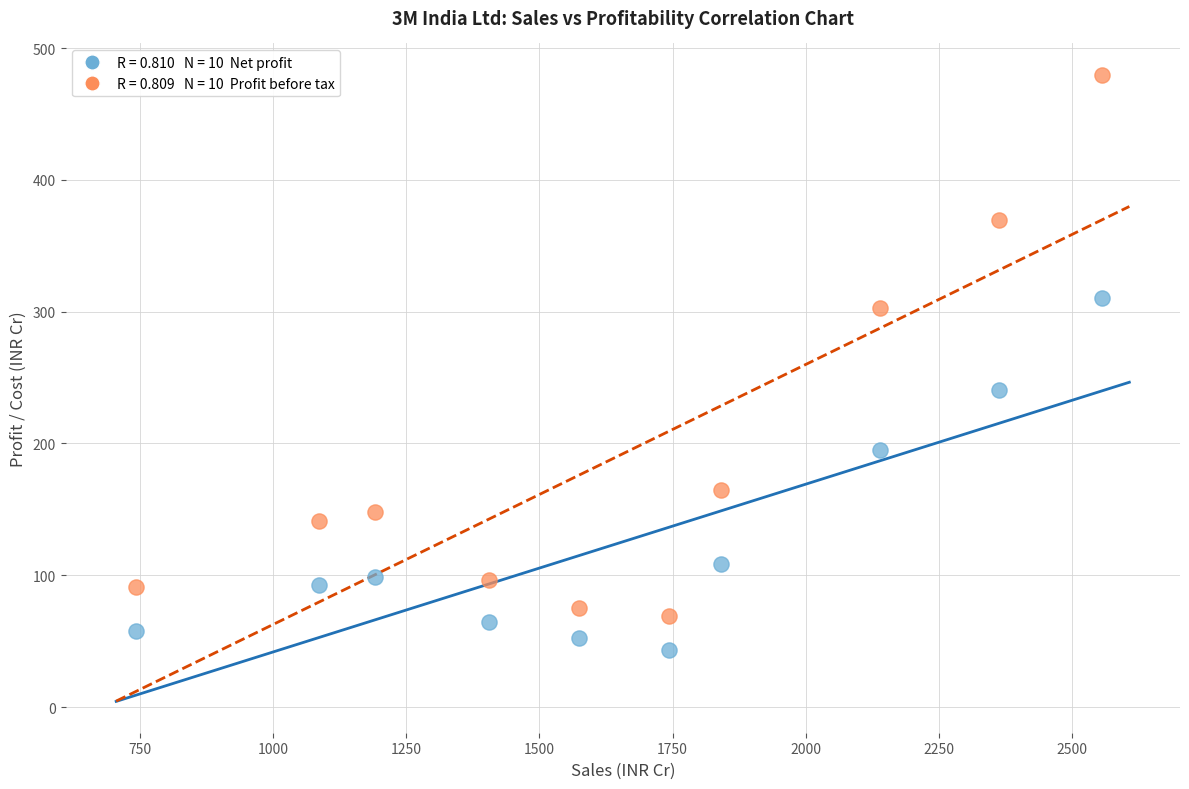

Across all series, what Y value is closest to 261?

240.8